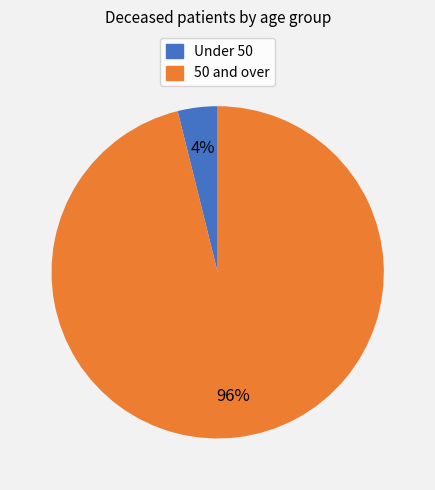

Is there any slice that represents more than half of the pie?

Yes